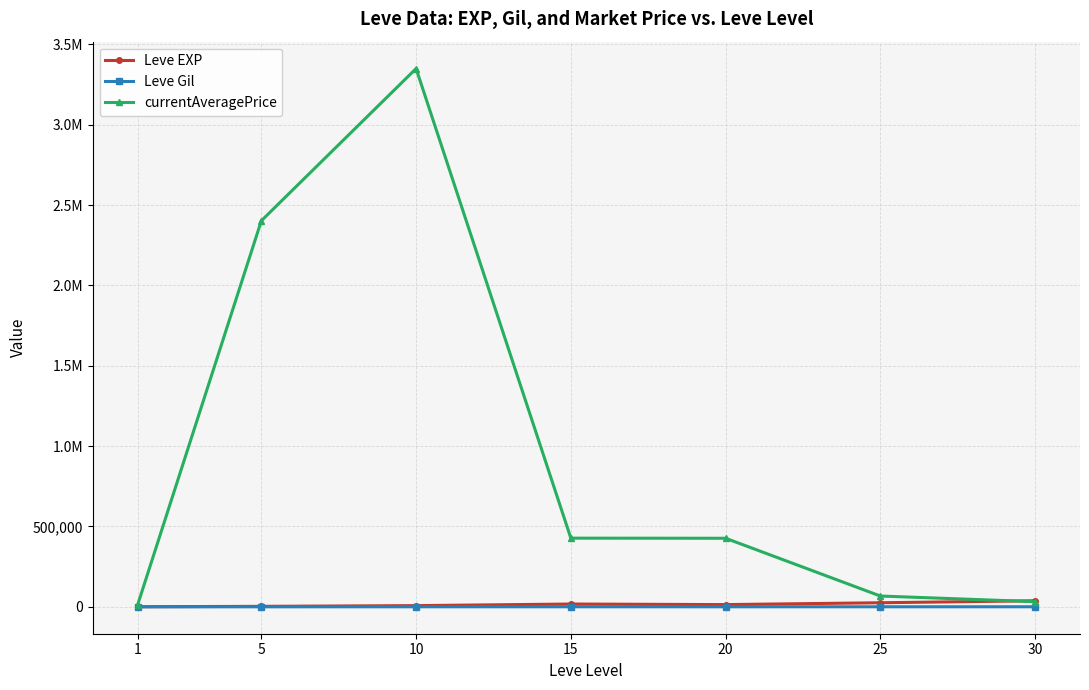

At which label does Leve EXP reach its peak?

30